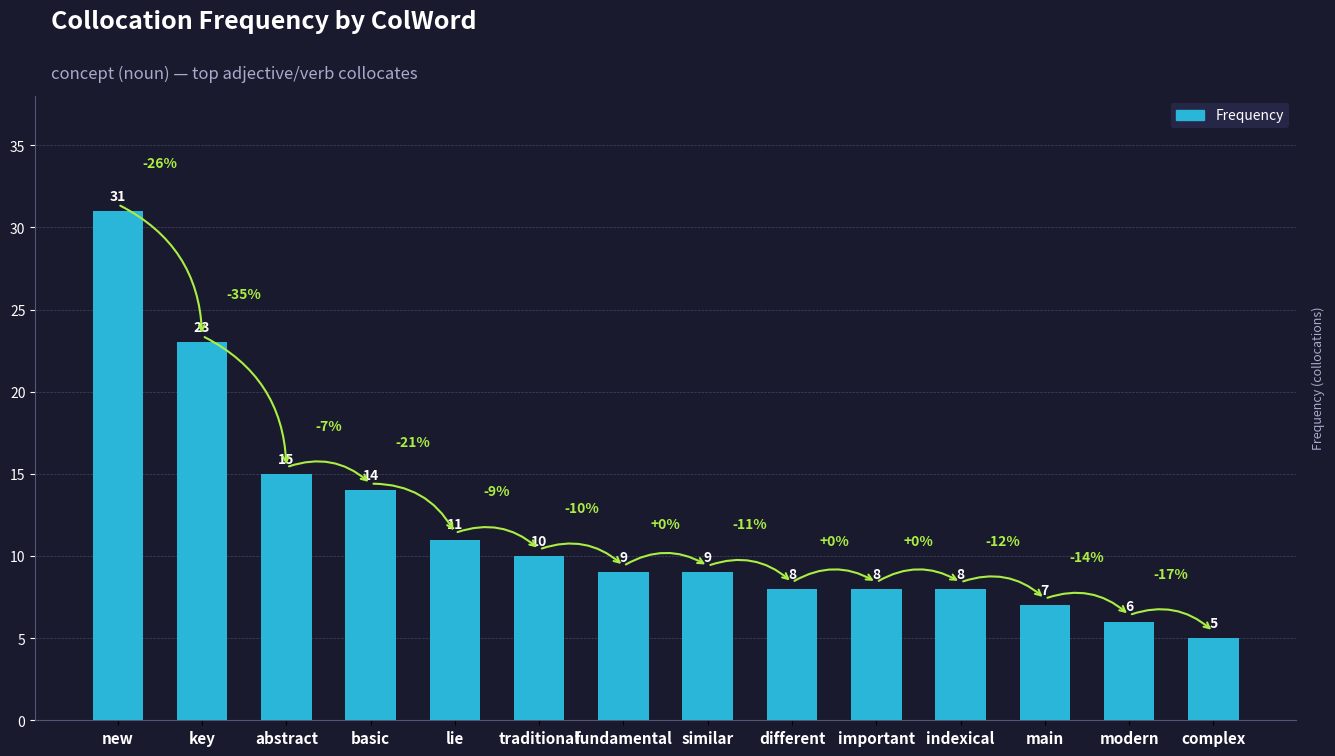

At which label is the value closest to 18?

abstract